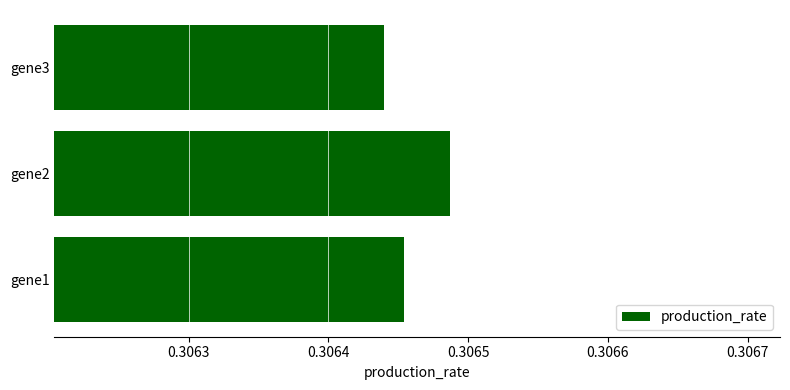

At which category does the chart reach its peak across all series?

gene2